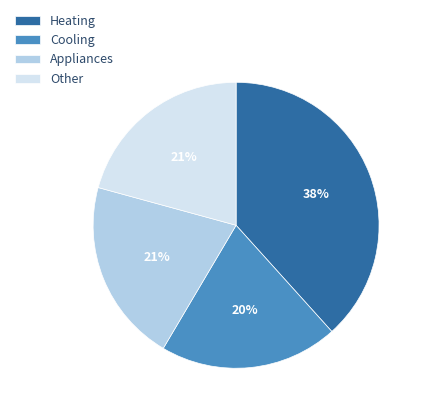

Between Heating and Cooling, which is larger?

Heating